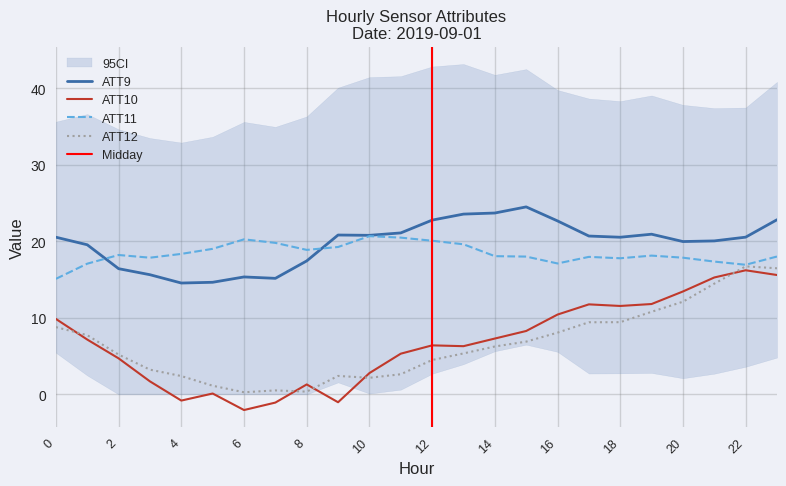

What is the value of the ATT10 point at the 14th from the left?

6.3